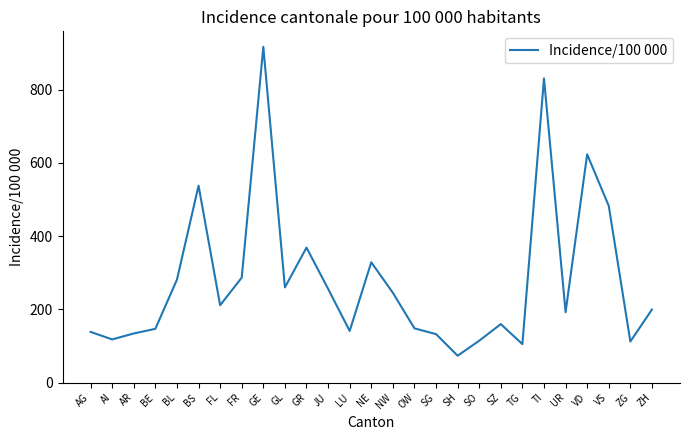

What is the minimum value shown in the chart?

73.2